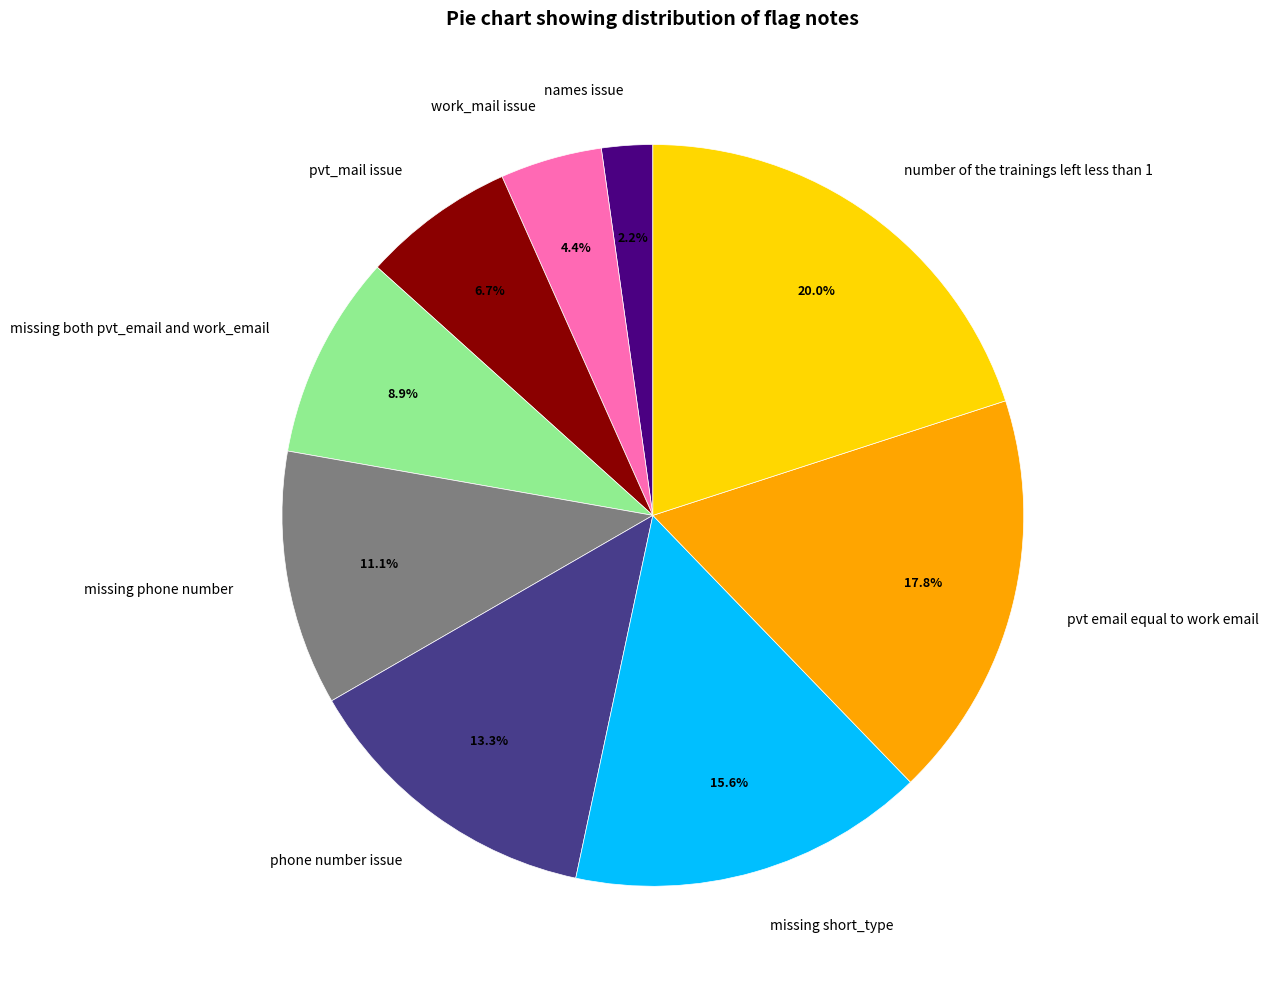

True or false: pvt_mail issue accounts for 2% of the total.

False